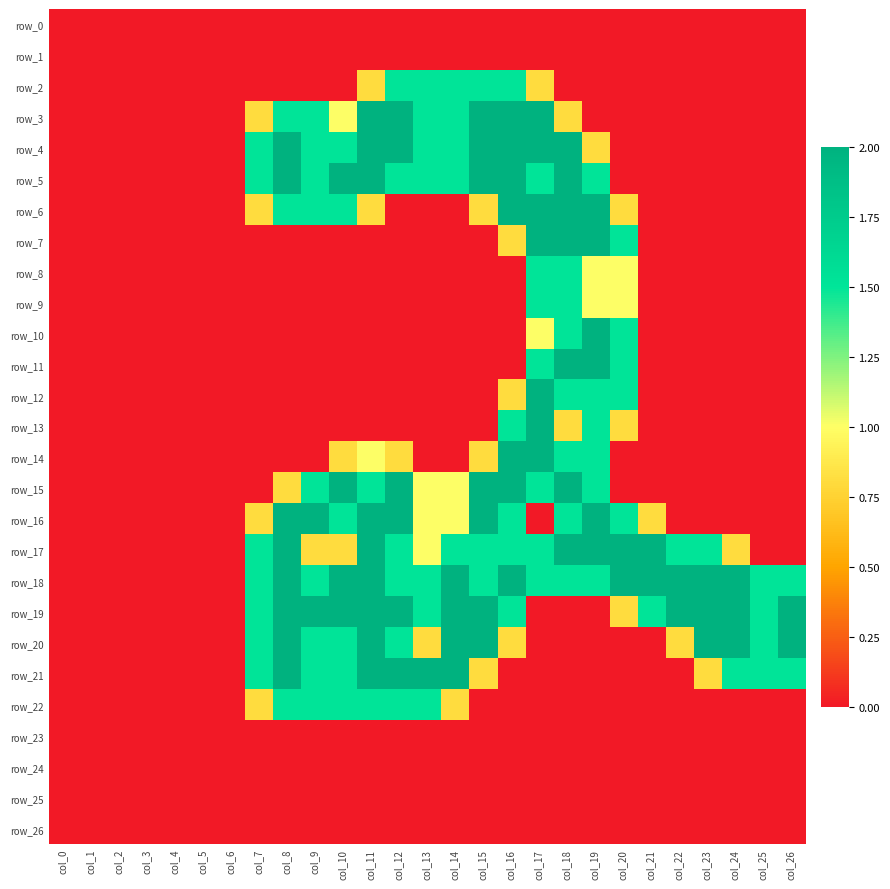

Which category has the lowest value across all series?

col_0